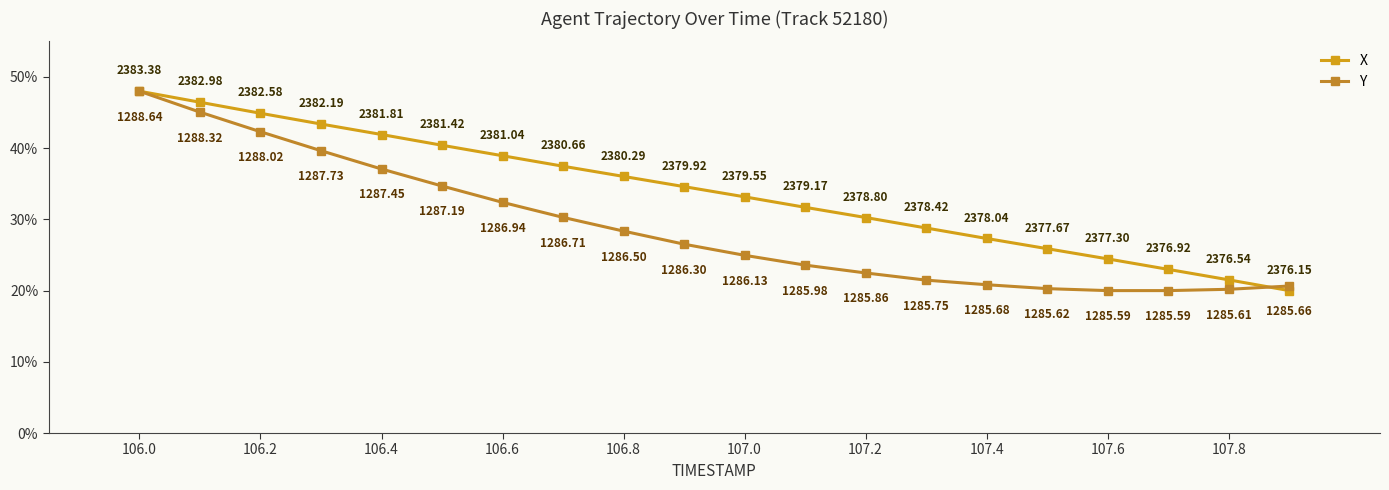

How many values in the X series exceed 34?

10